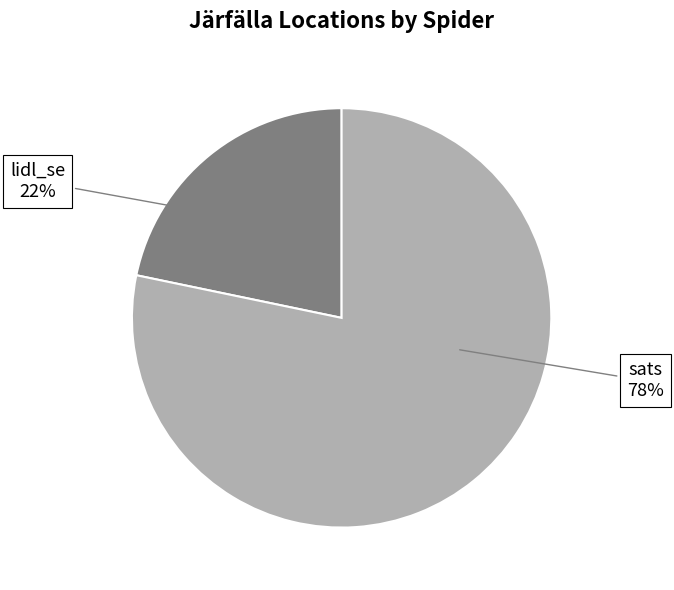

How many segments does this pie chart have?

2